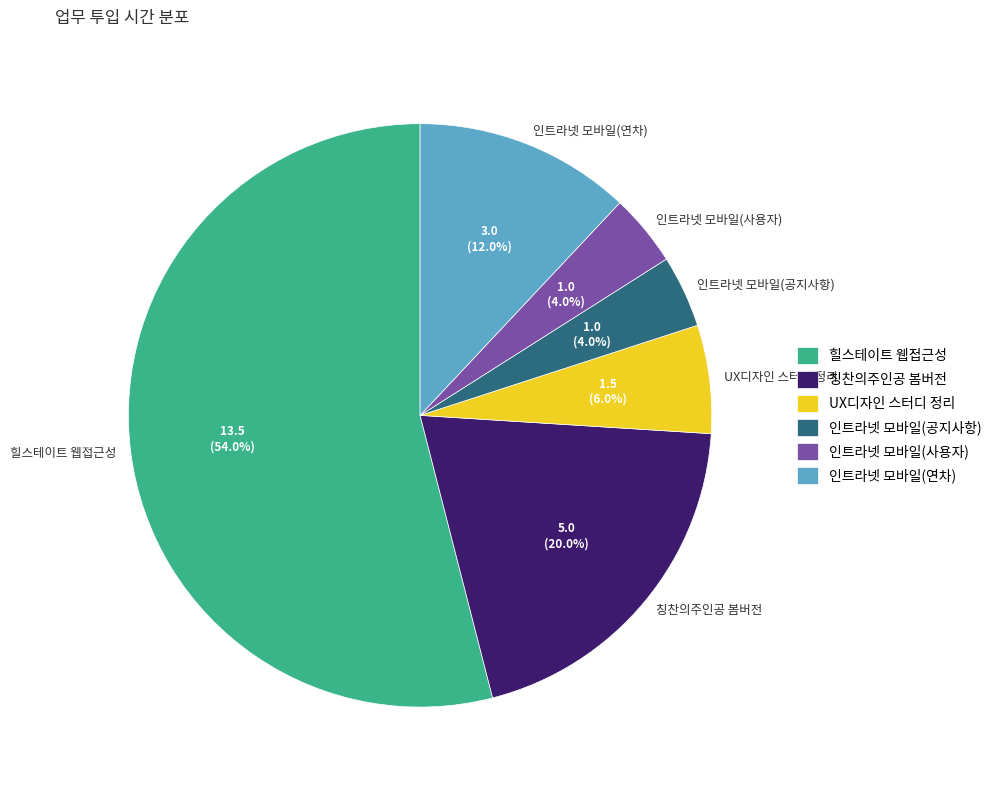

Is 인트라넷 모바일(공지사항) the majority of the pie?

No